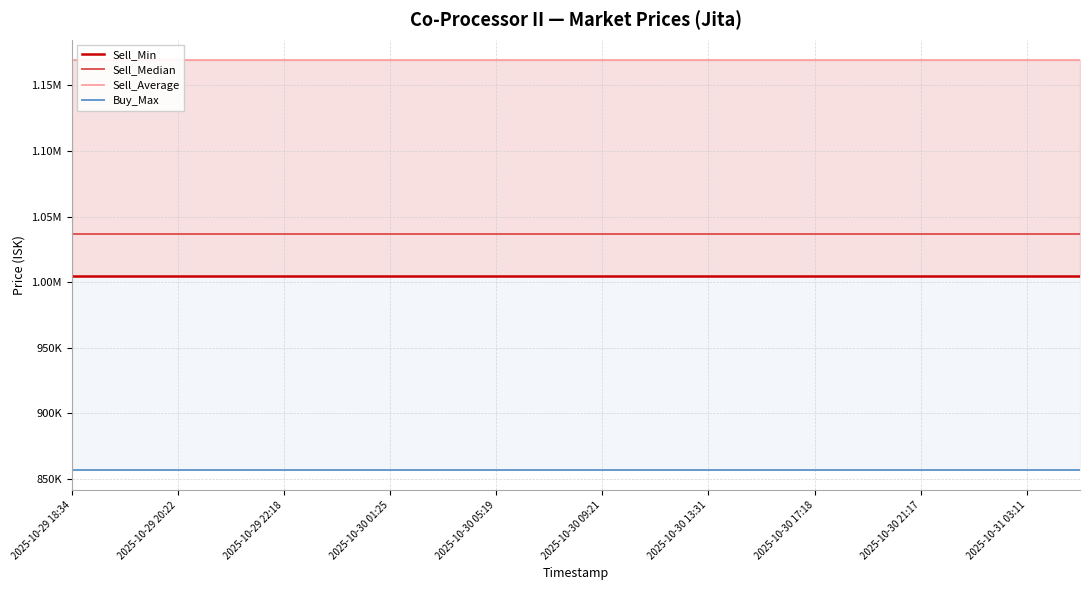

What is the sum of all Sell_Median values?

20740000.0